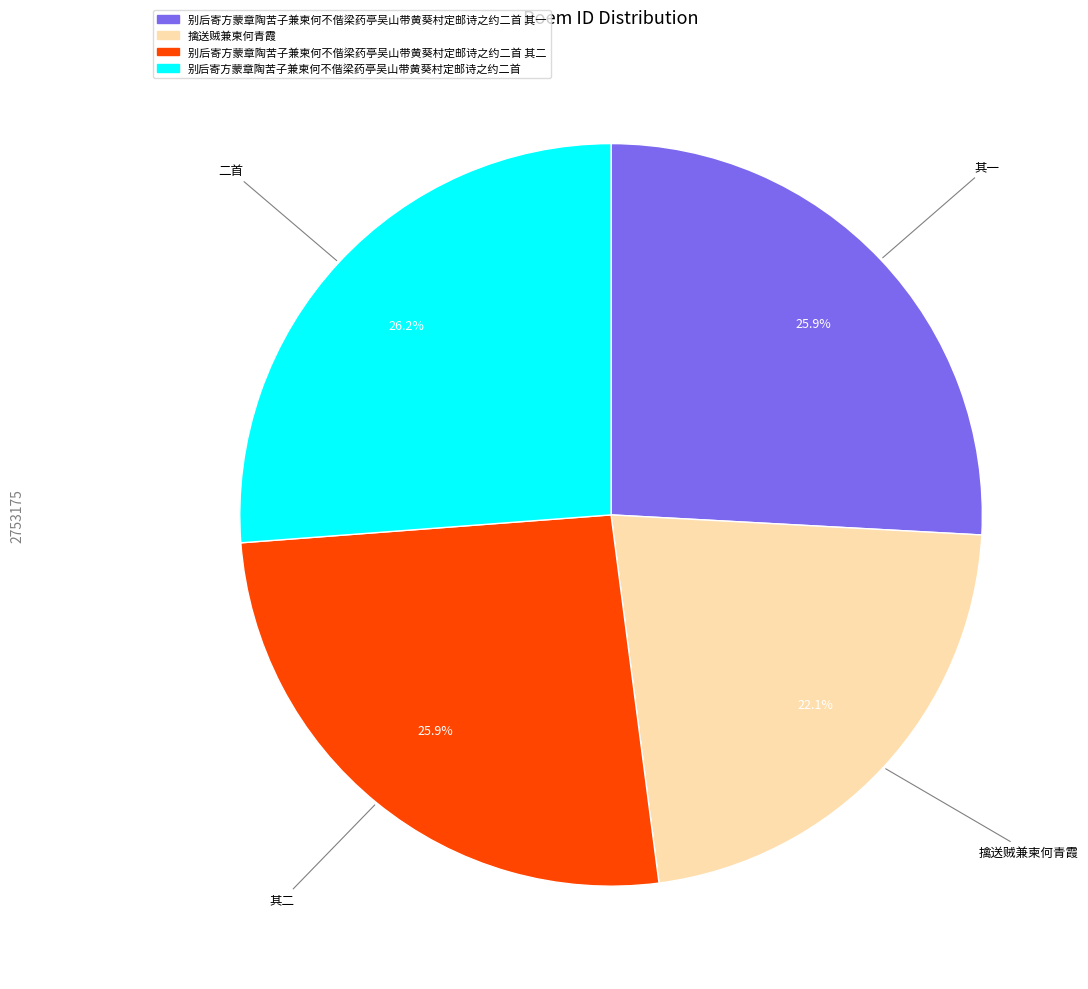

Does any single category account for the majority?

No